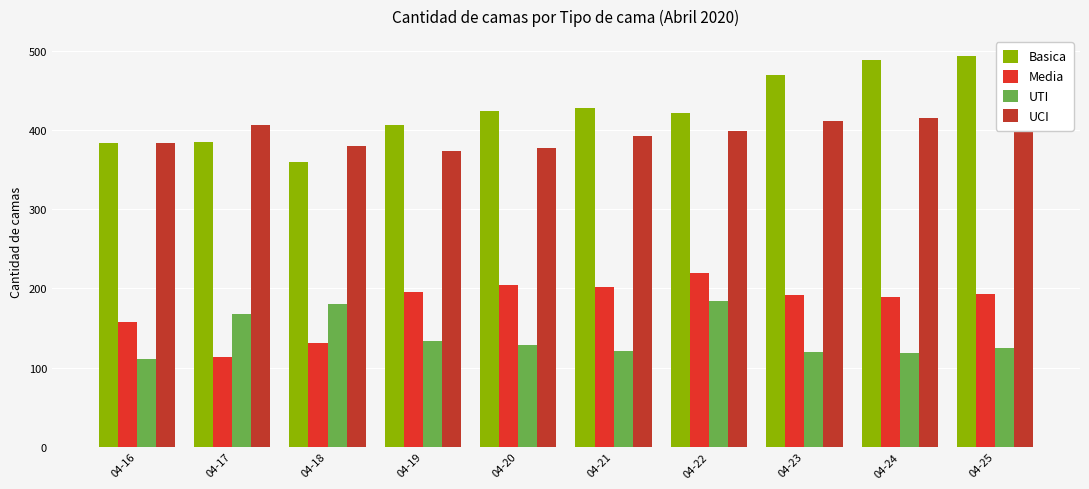

What is the difference between the maximum and minimum values in the Media series?

106